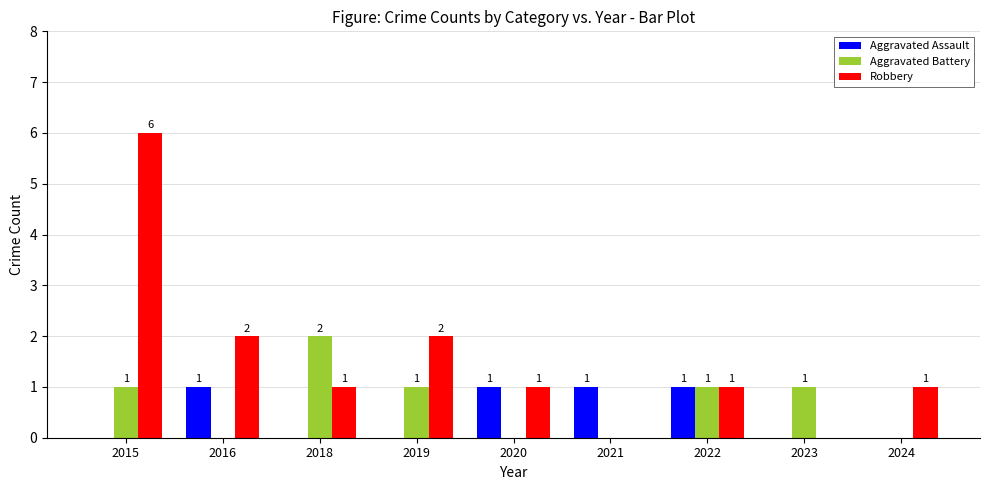

Which category has the highest value in the Robbery series?

2015